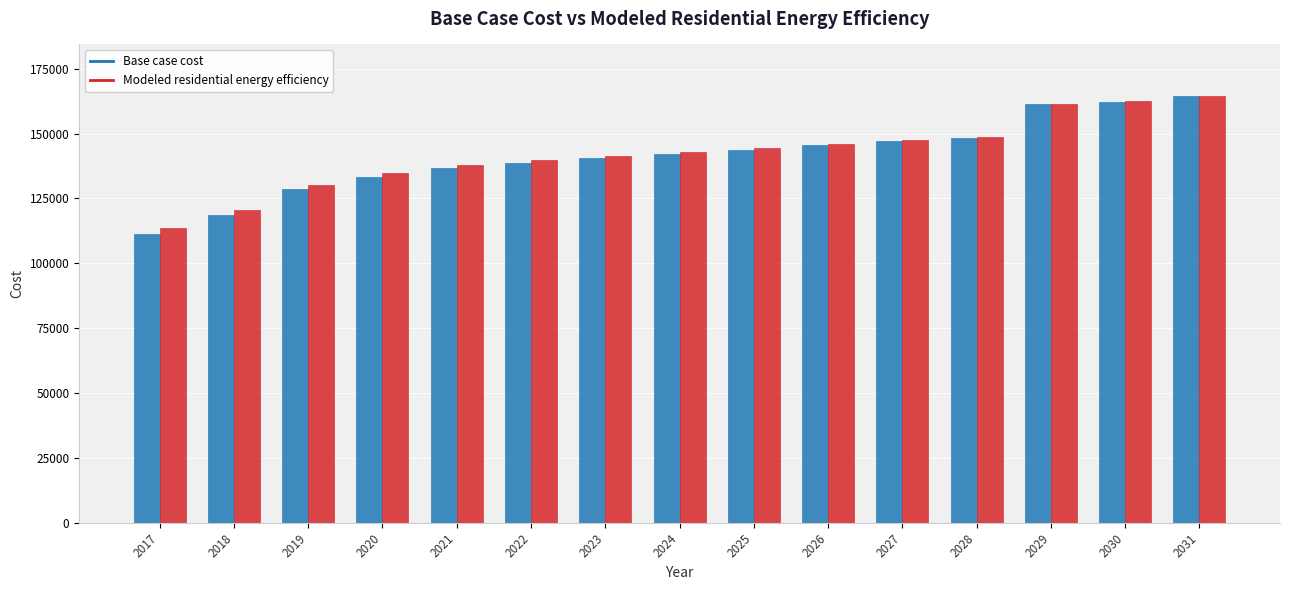

What is the value of the Modeled residential energy efficiency bar at the 13th from the left?

161363.6